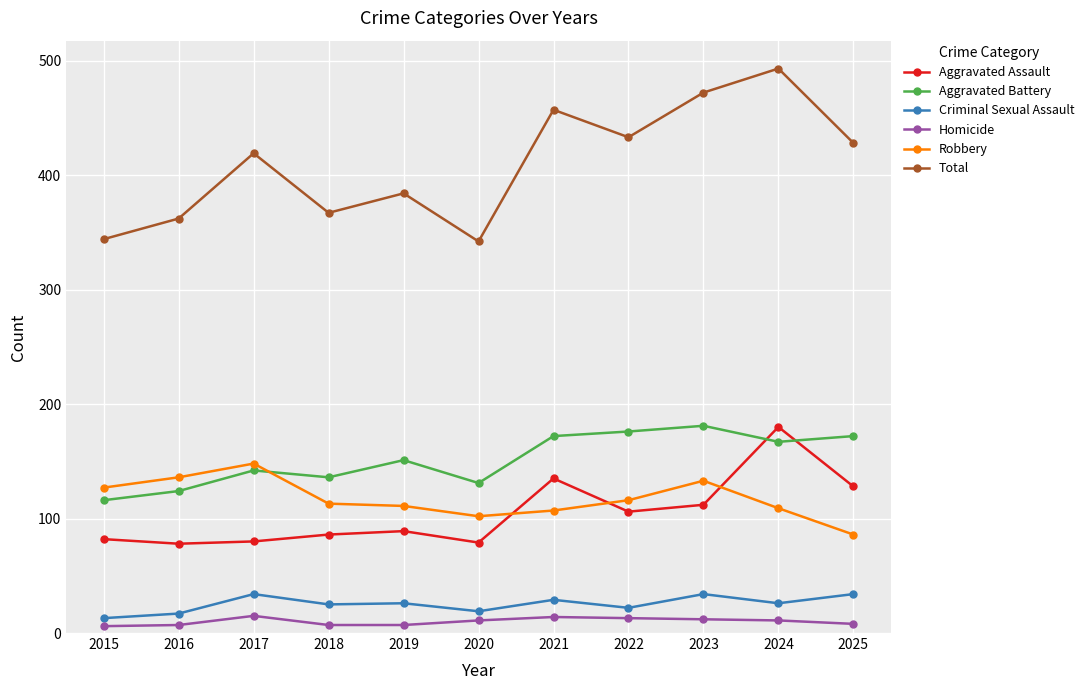

How many series are shown in this chart?

6